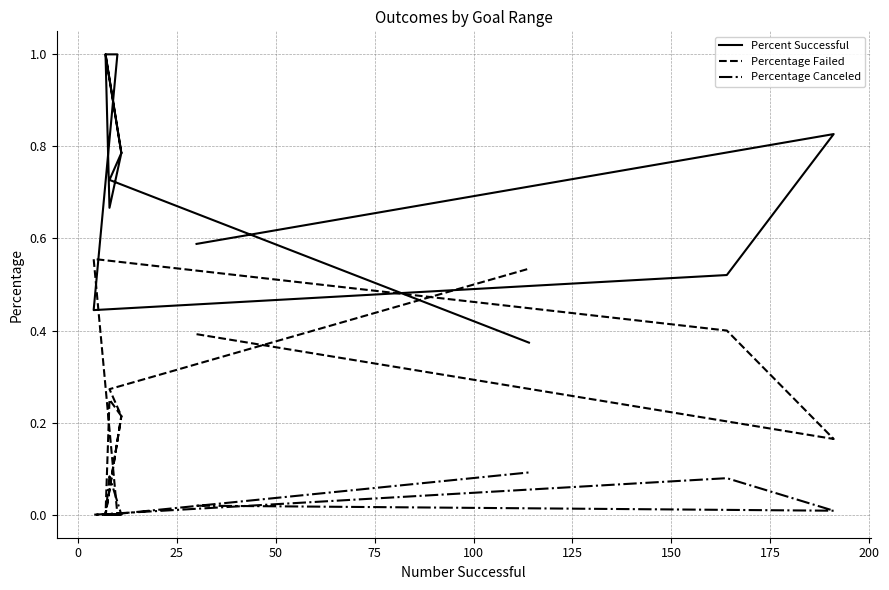

What is the difference between the maximum and minimum values in the Percent Successful series?

0.6